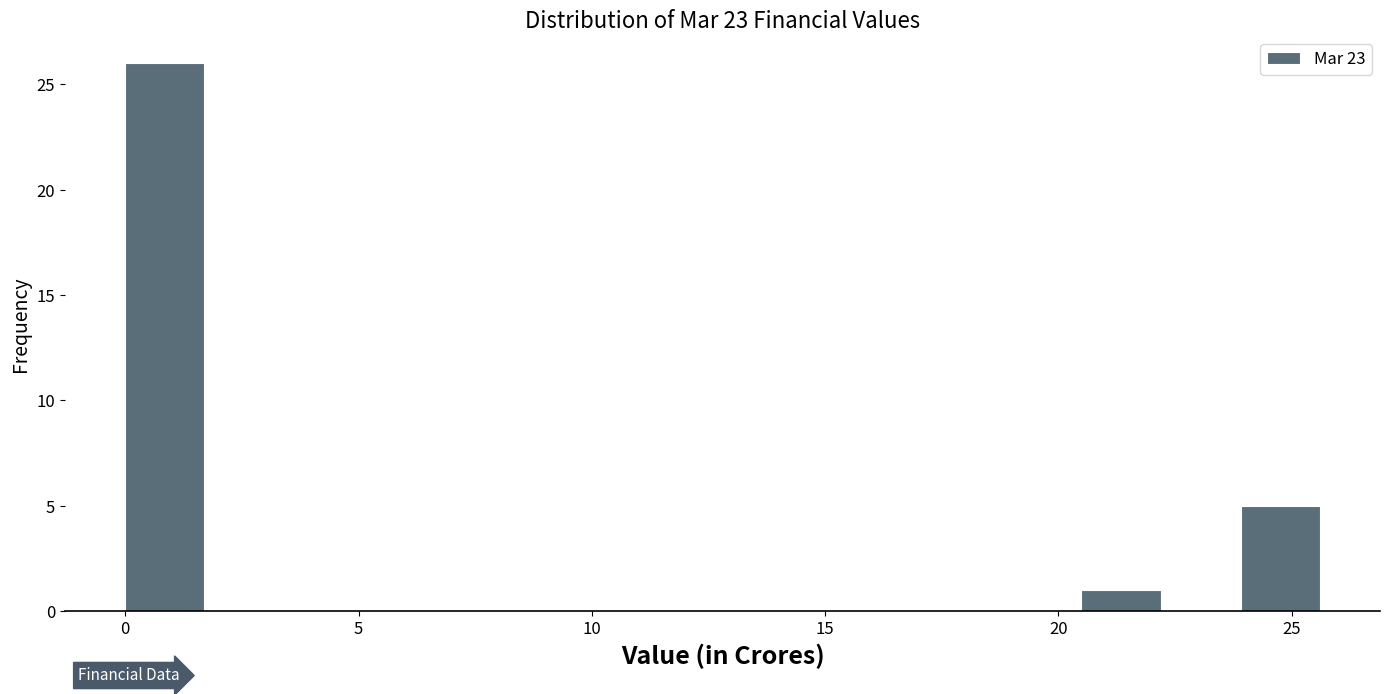

Read against the x-axis, roughly where is the centre of the tallest bar?

1.0